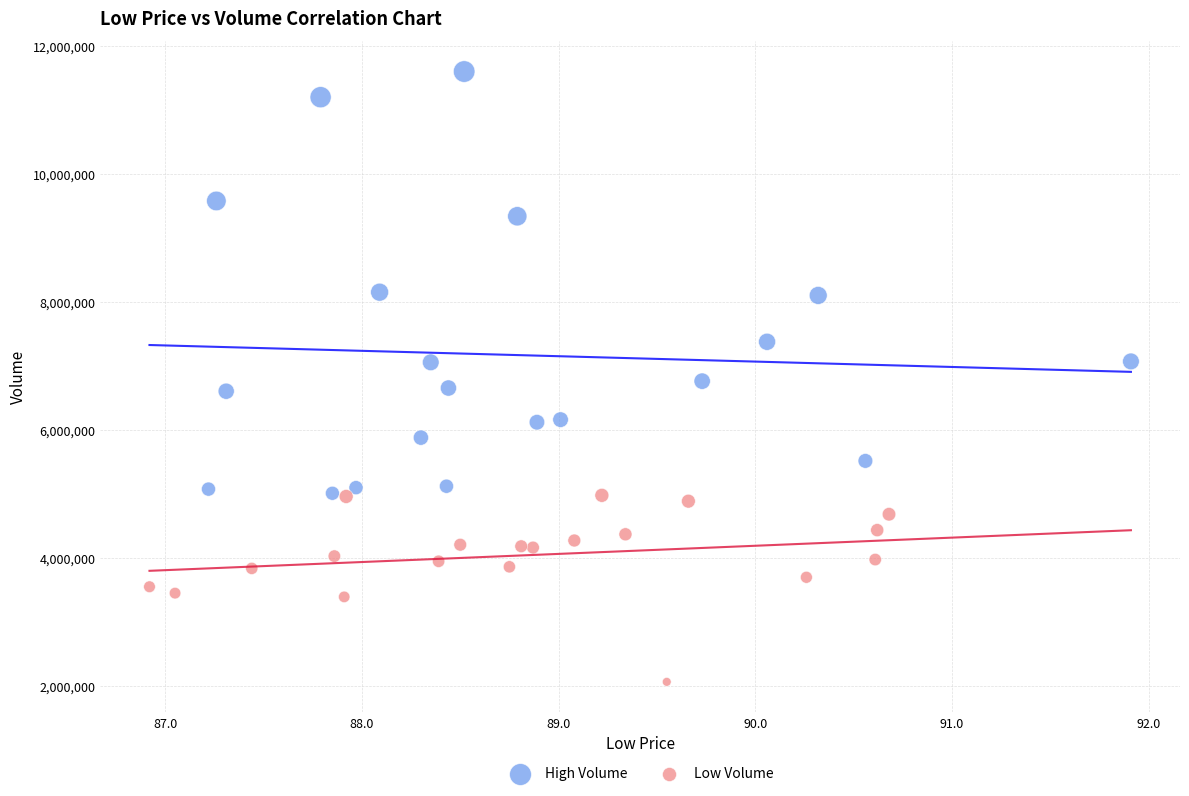

Which series reaches the minimum Y coordinate?

Low Volume